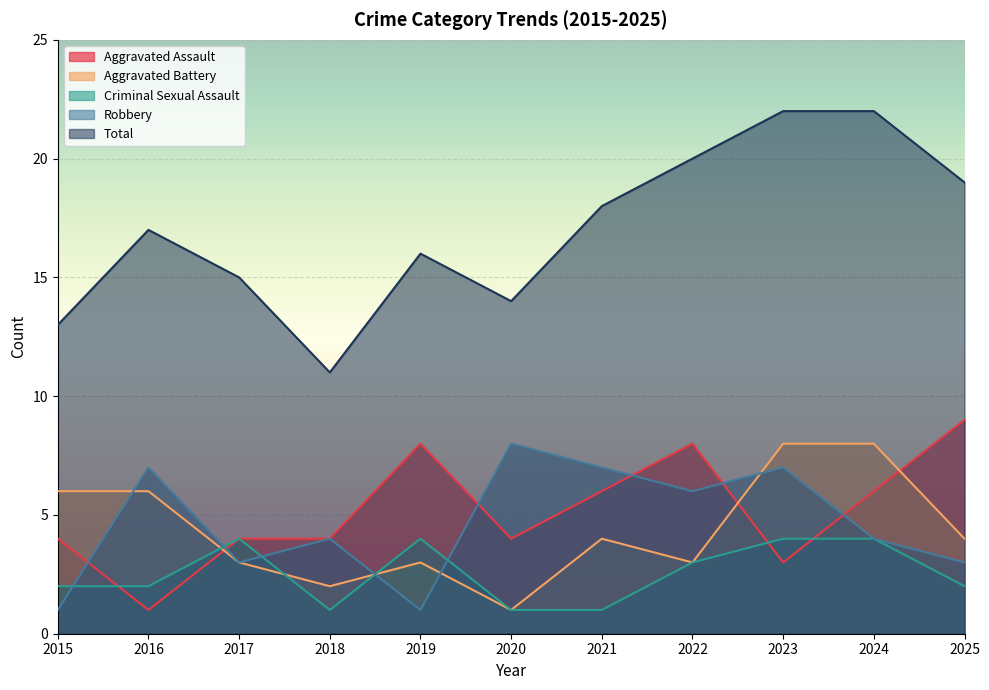

True or false: Robbery has a value of 1 at 2024.

False